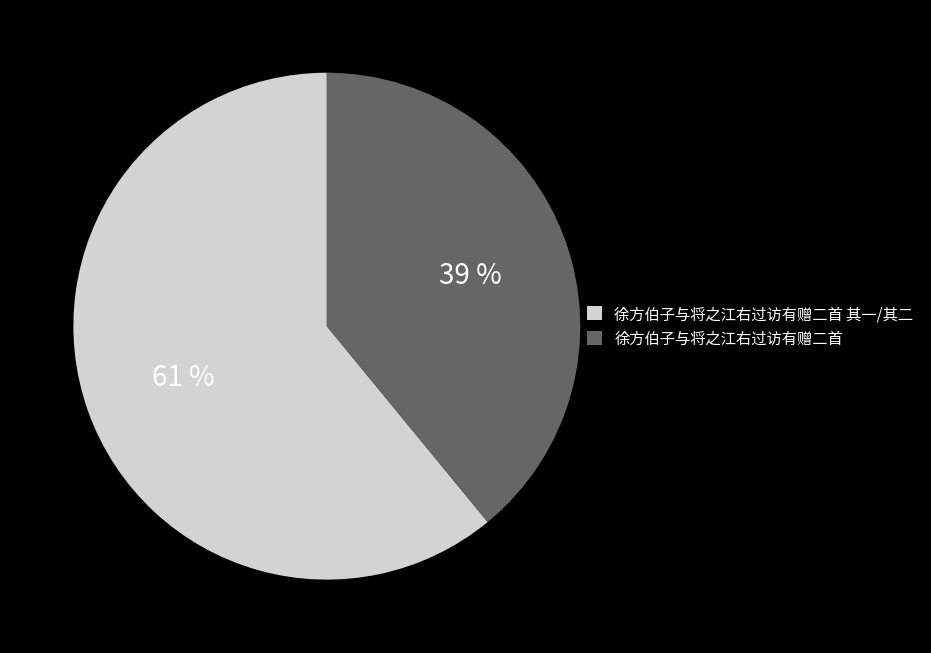

Rank the categories by value from lowest to highest.

徐方伯子与将之江右过访有赠二首, 徐方伯子与将之江右过访有赠二首 其一/其二